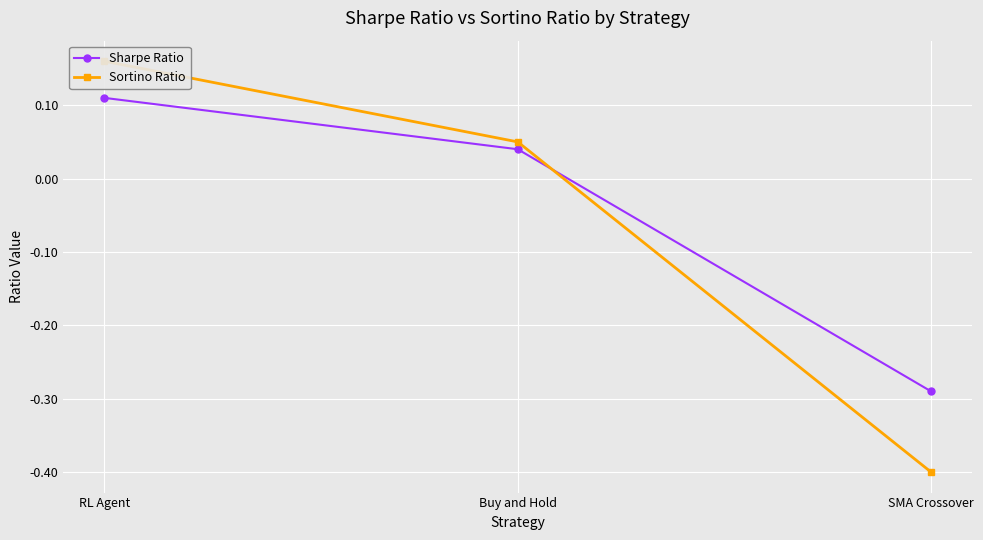

What is the maximum value shown in the chart?

0.2